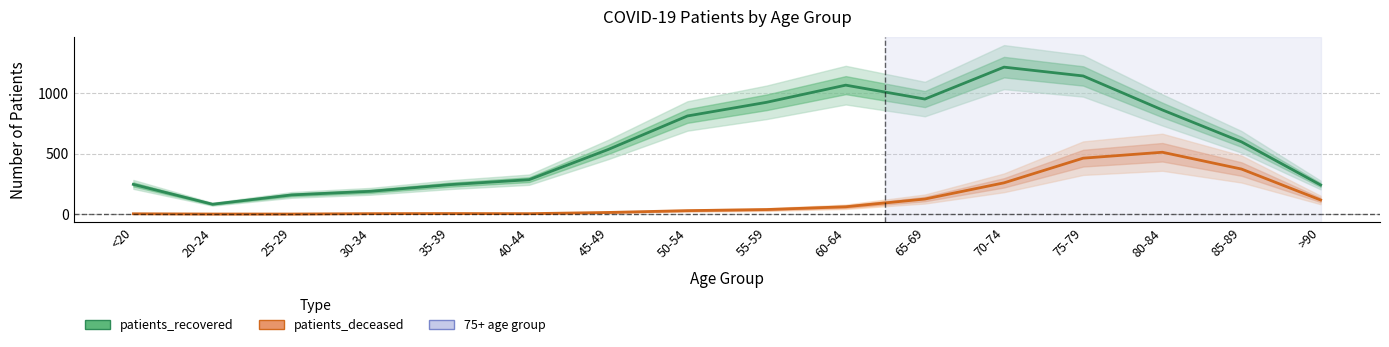

Reading left to right, extract all data points from this chart.

patients_recovered: 245	81	158	188	243	284	534	811	924	1066	951	1215	1142	861	597	240
patients_deceased: 2	0	0	3	4	3	13	28	37	60	124	258	462	511	372	116